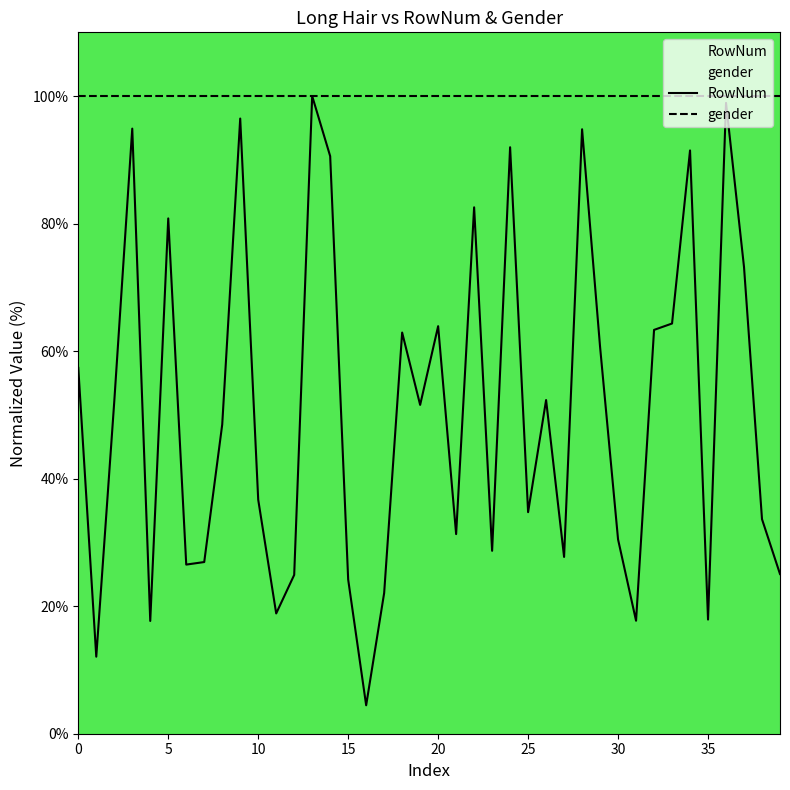

The value of RowNum at 27 is 49.2. True or false?

False